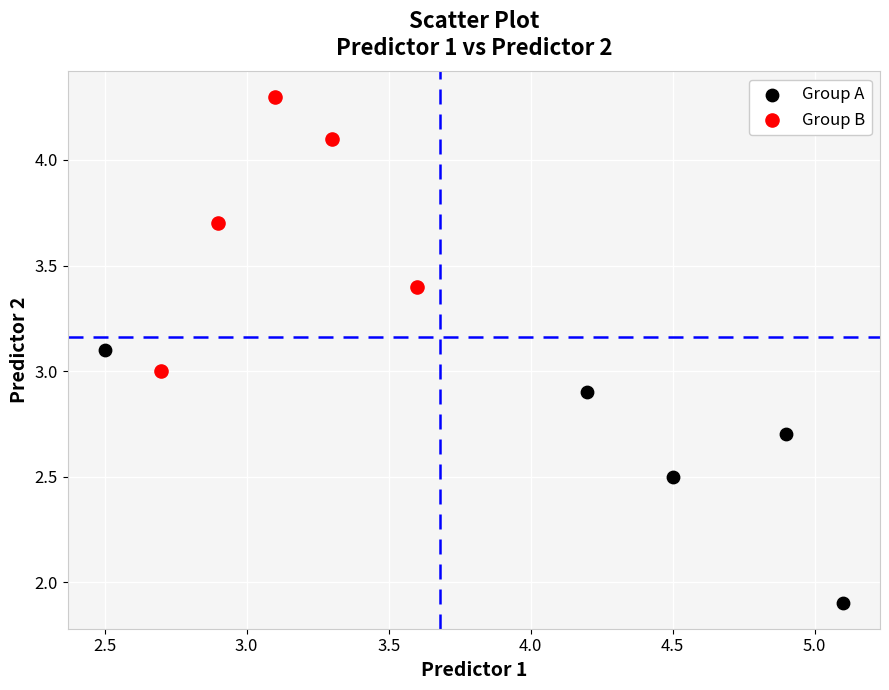

Which series reaches the maximum Y coordinate?

Group B